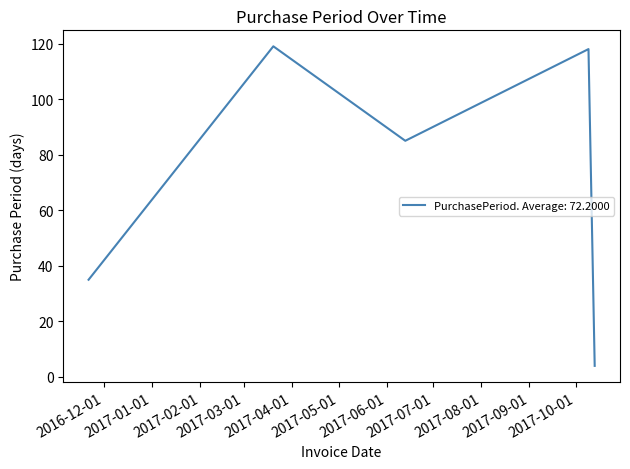

True or false: there are more than 2 points higher than both neighbors.

False